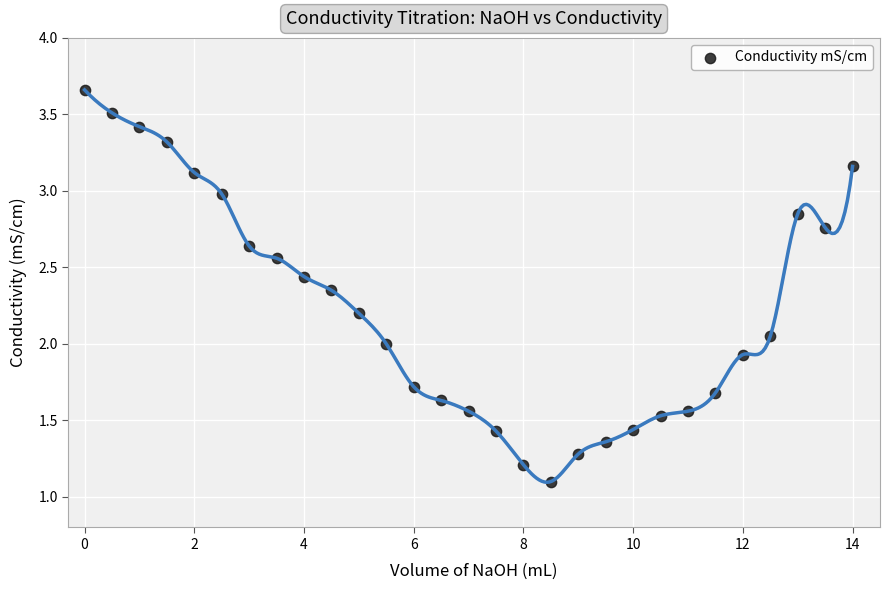

What is the range of X values (max minus min)?

14.0